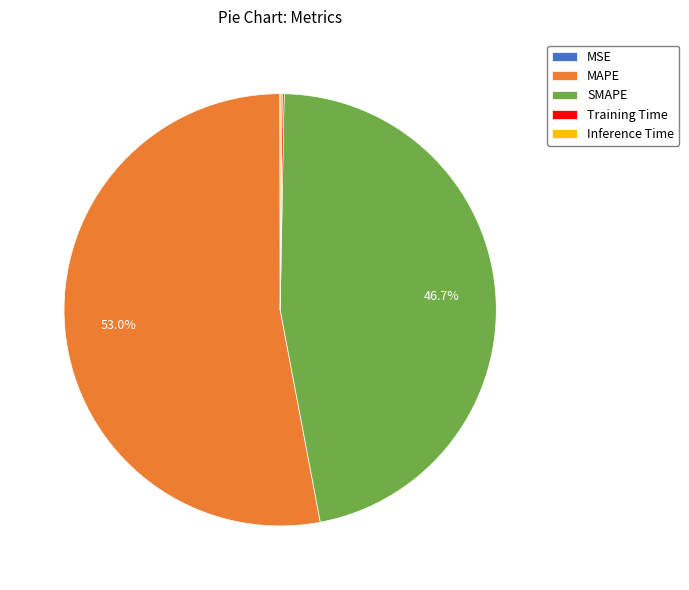

Between SMAPE and MAPE, which is larger?

MAPE